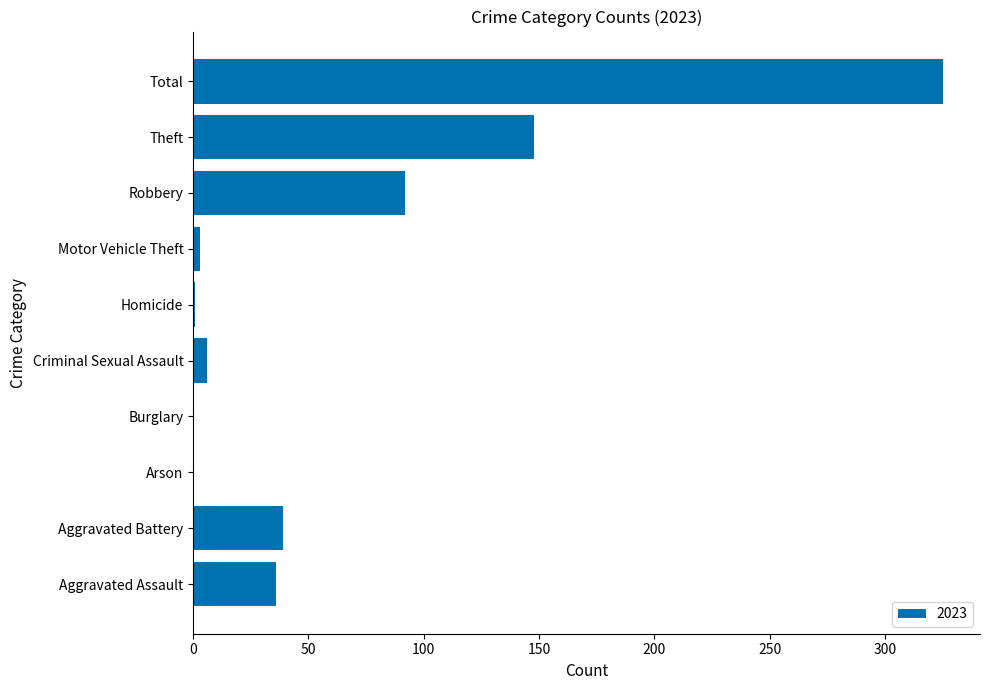

Where is the data nearest to the value 162?

Theft